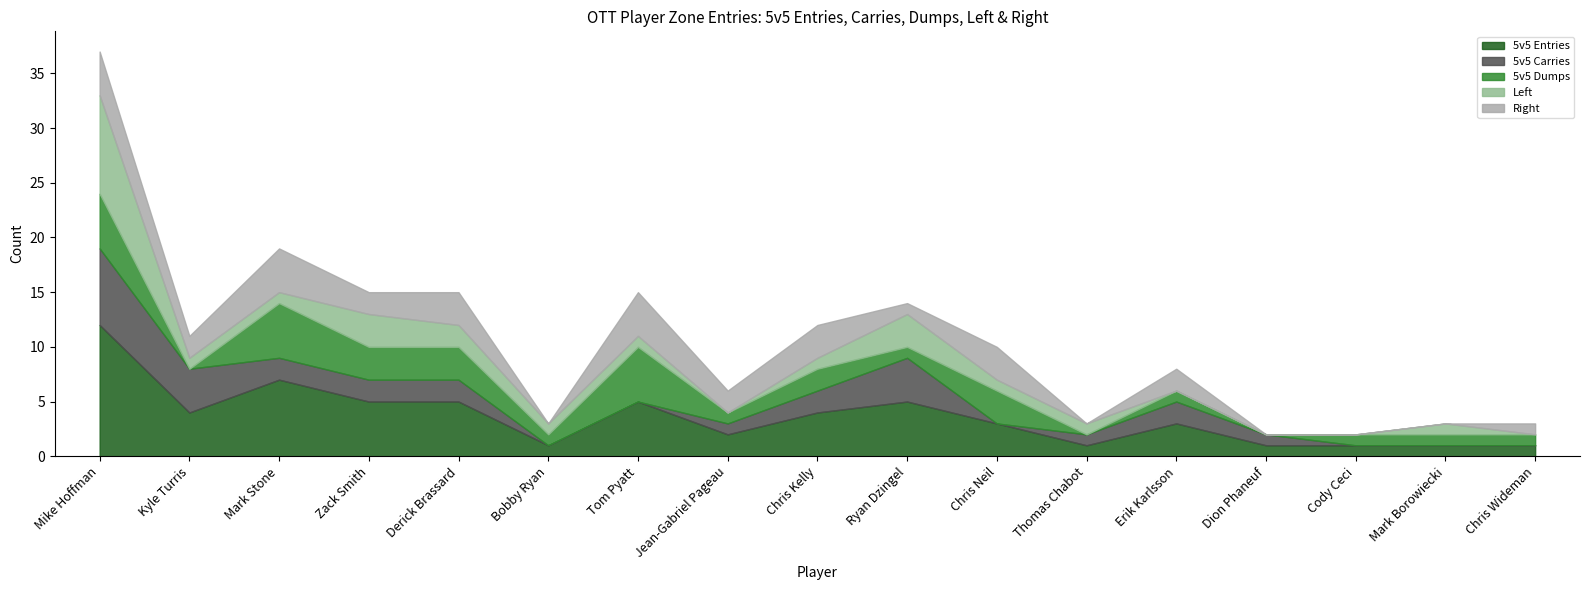

True or false: Right has more than 0 points higher than both neighbors.

True